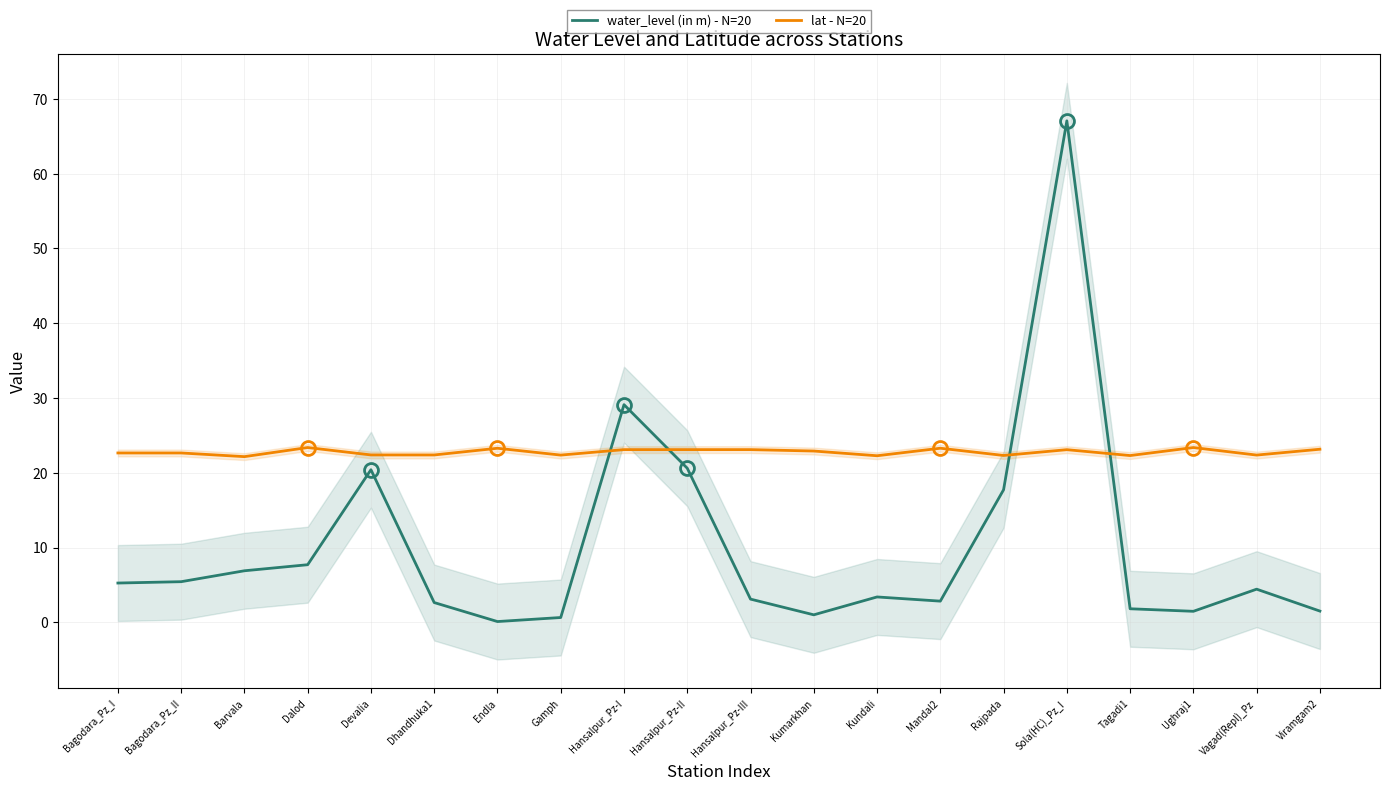

What is the sum of the lat - N=20 values at Endla and Barvala?

45.4